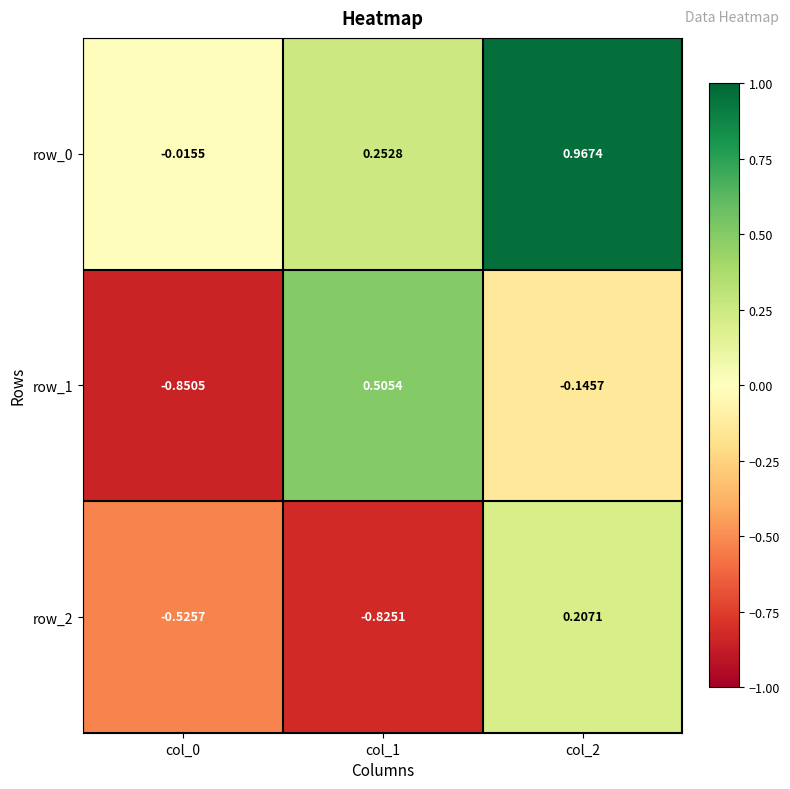

What is the average value of the row_2 series?

-0.4